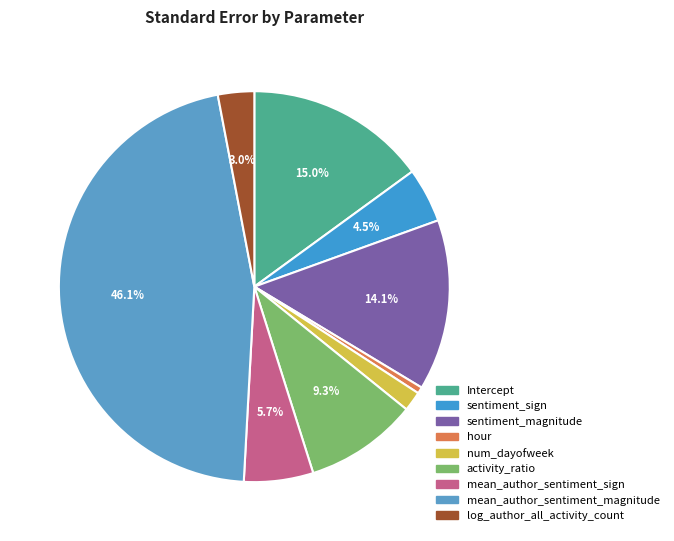

Is there any slice that represents more than half of the pie?

No